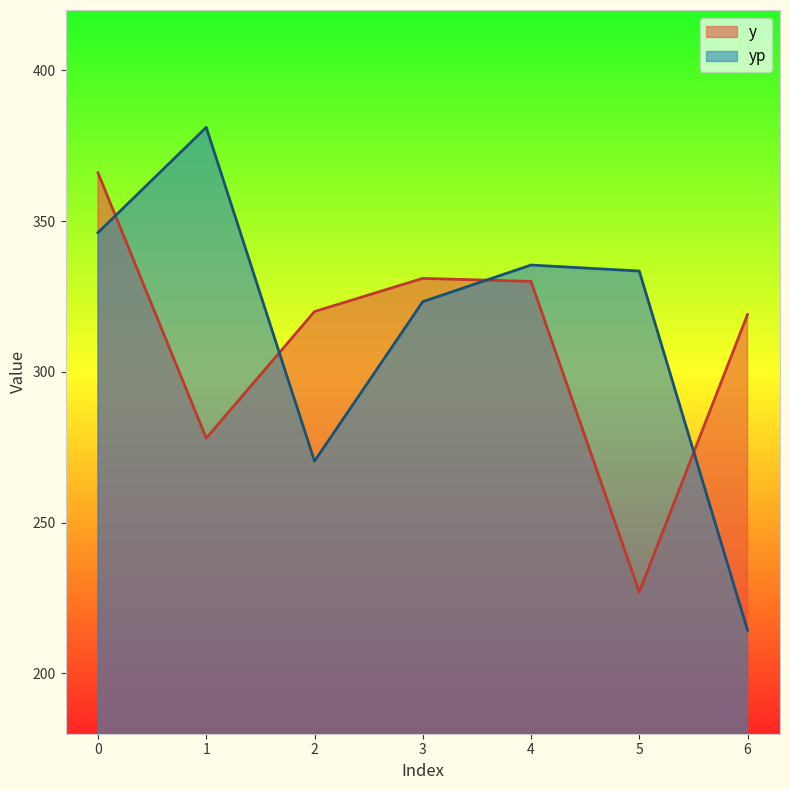

True or false: yp and y intersect in this chart.

True